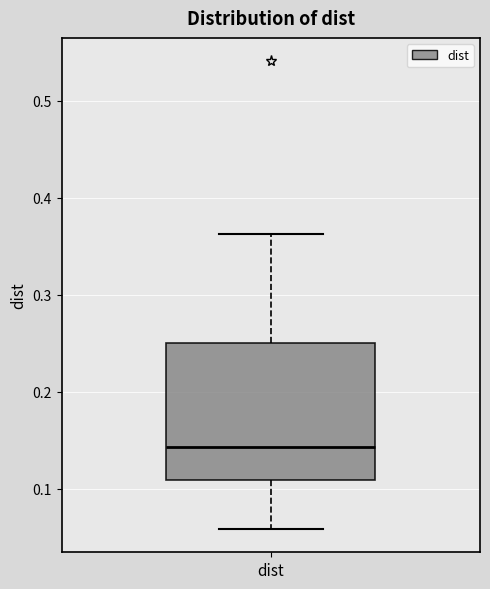

Transcribe this box plot: give where the median line is, the range the box spans, and where the two whiskers end, as read against the y-axis. The values are not printed on the chart, so give them approximately, as read against the axis.

median 0.14, box 0.11 to 0.25, whiskers 0.06 to 0.36